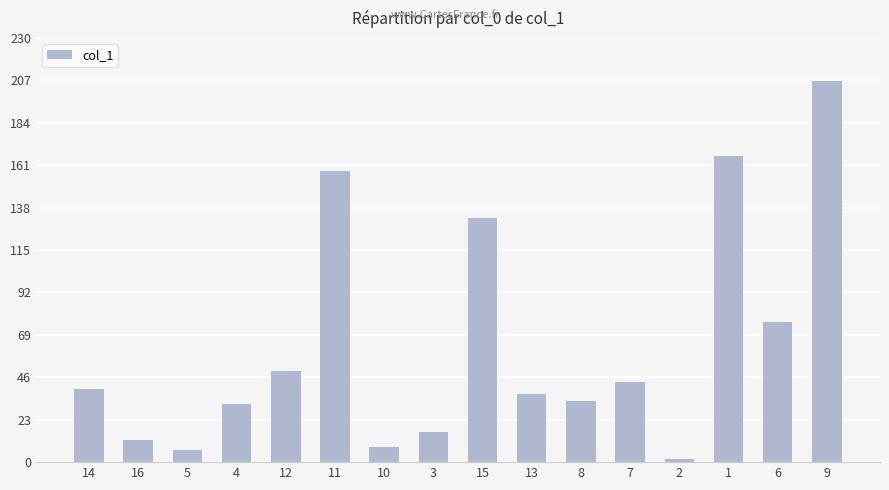

Where does the data first go above 39?

14